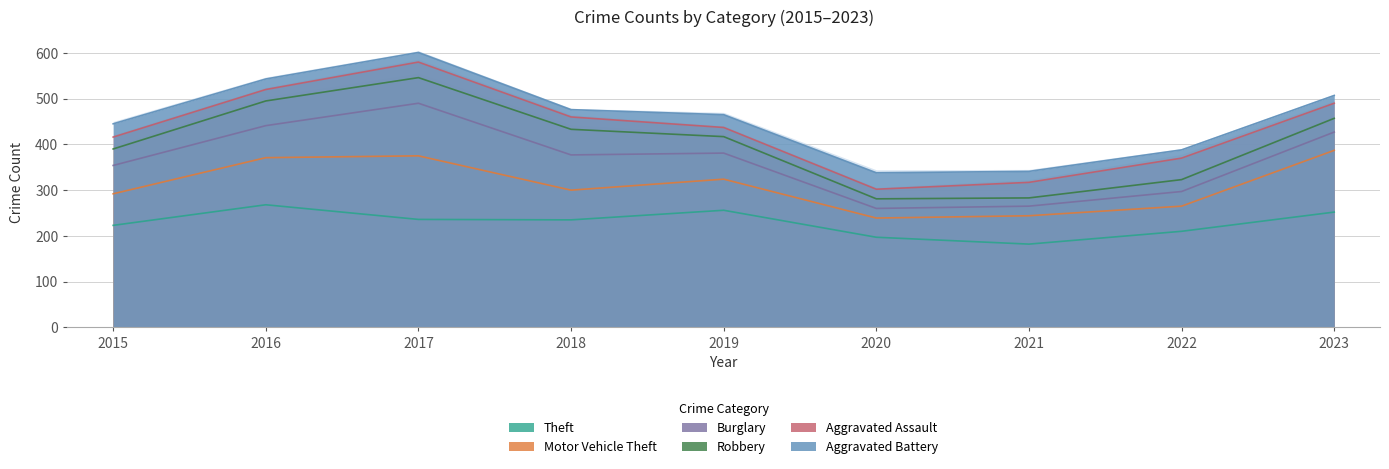

How many data points in Aggravated Battery are above 23?

4